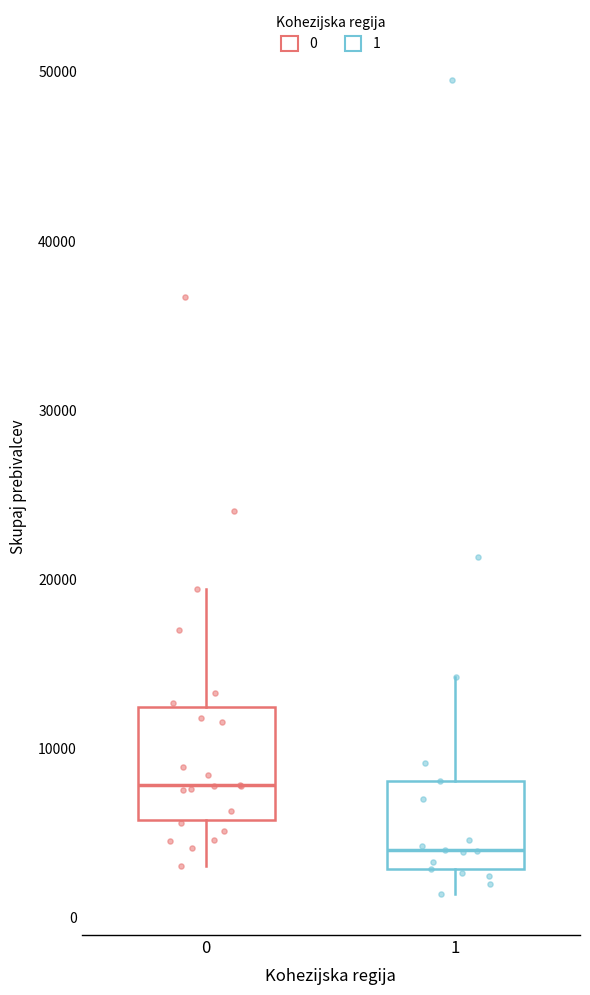

Where does the median line of the box at x = 1 sit on the y-axis? The values are not printed on the chart, so give them approximately, as read against the axis.

4000